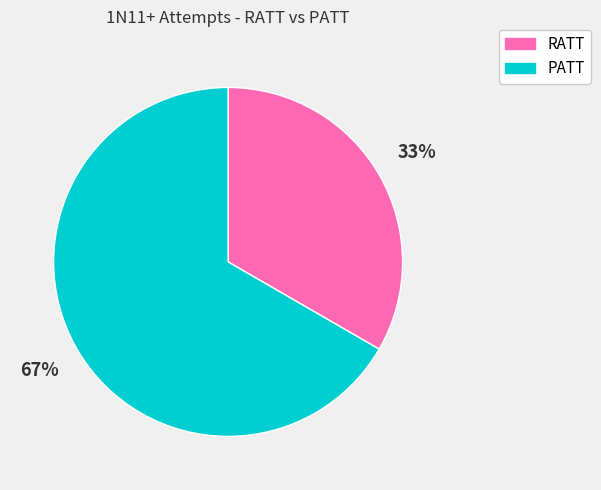

Rank the categories by value from highest to lowest.

PATT, RATT